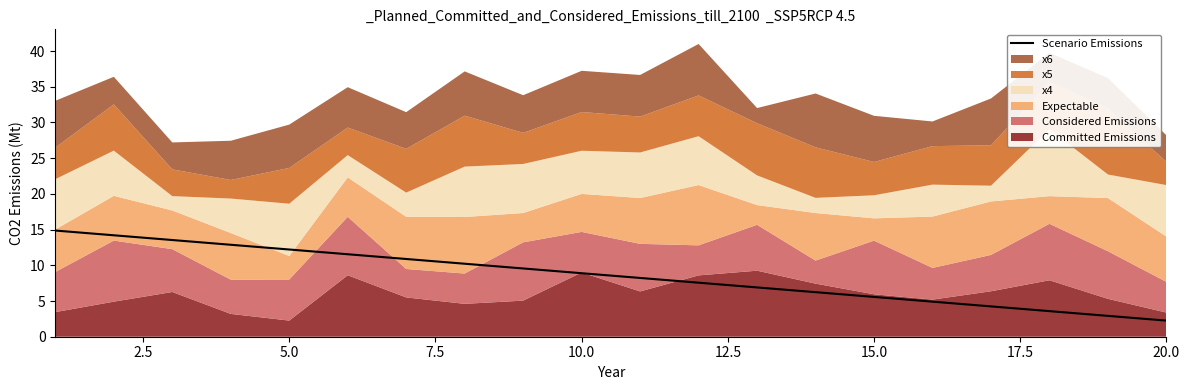

The value of Scenario Emissions at 10.0 is 8.9. True or false?

True